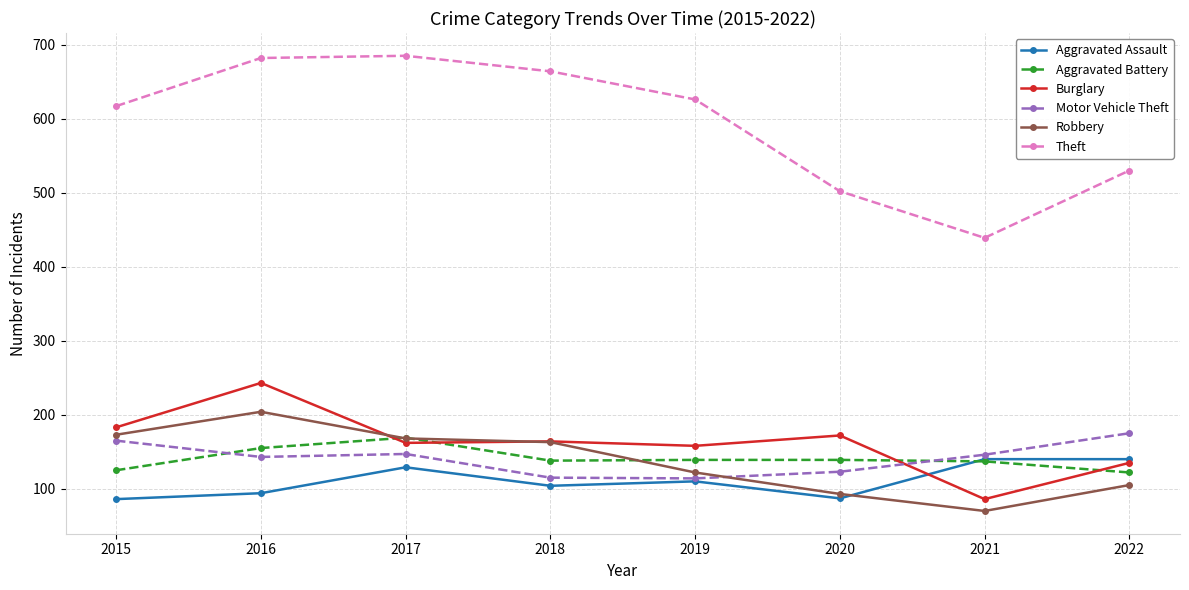

Rank the series by their maximum value, from highest to lowest.

Theft, Burglary, Robbery, Motor Vehicle Theft, Aggravated Battery, Aggravated Assault